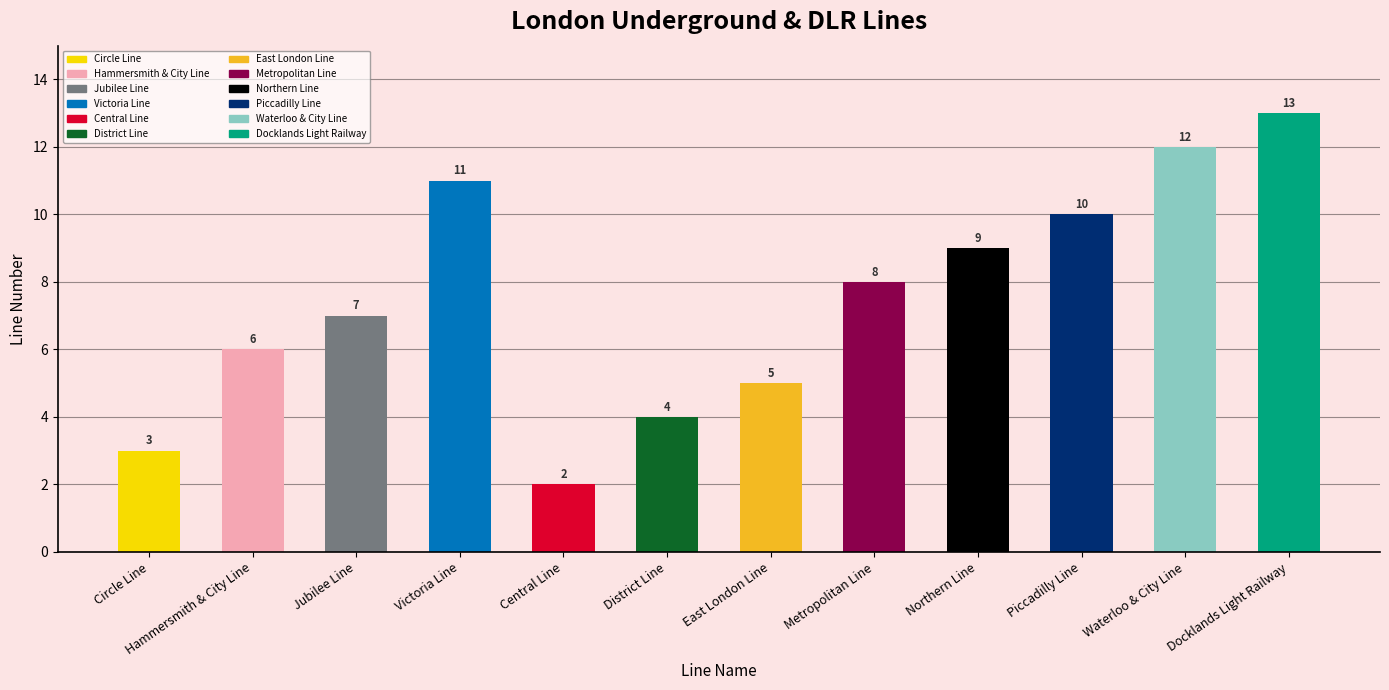

Reading left to right, list all the values displayed in this chart.

3	6	7	11	2	4	5	8	9	10	12	13